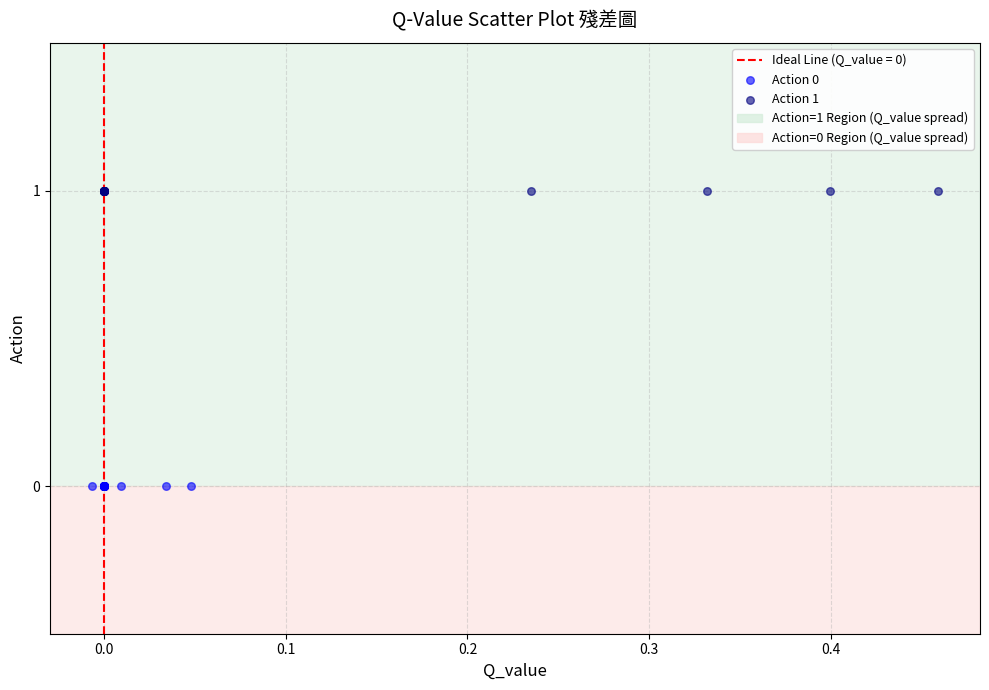

Which series contains the lowest Y value?

Action 0